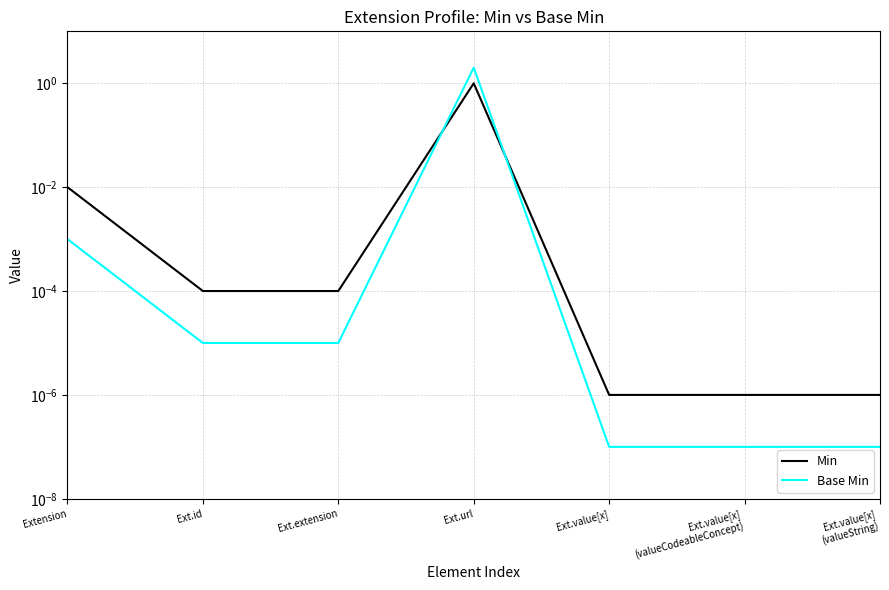

What is the sum of all Min values?

1.0